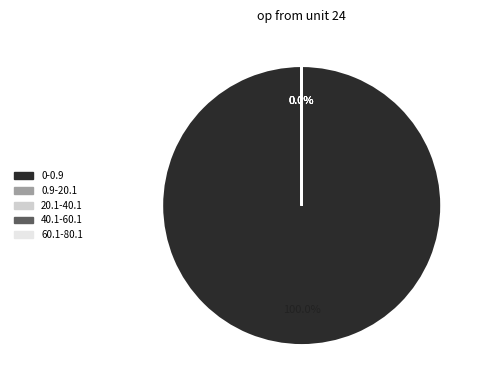

What is the largest slice in the pie chart?

0-0.9